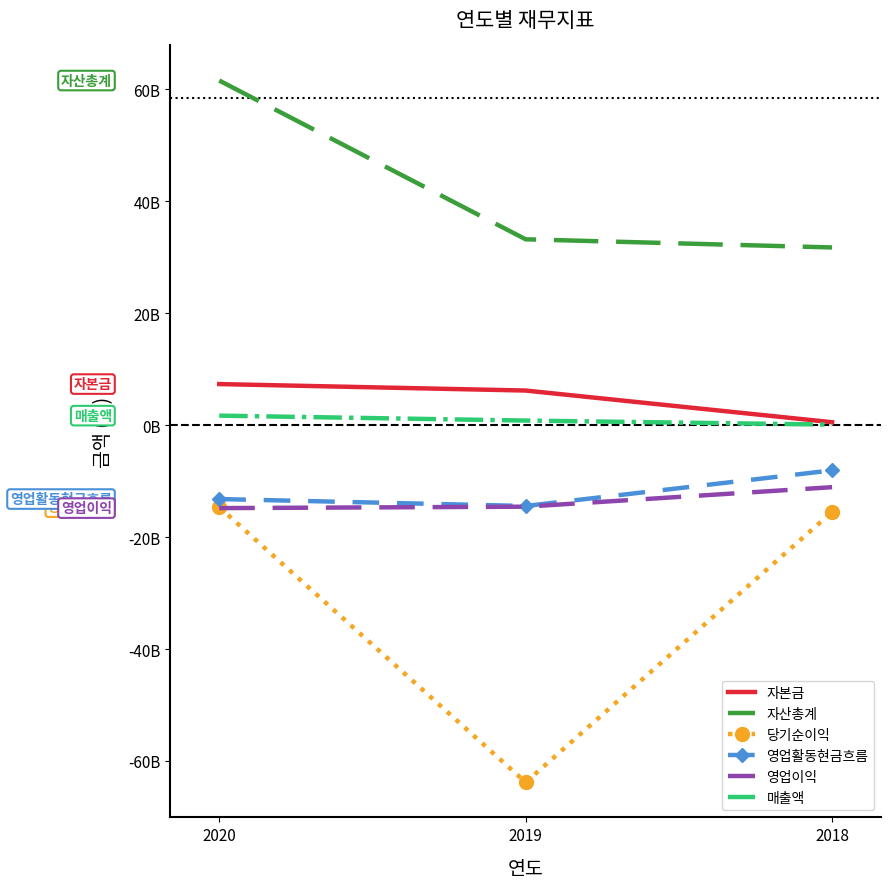

What is the sum of all 매출액 values?

2585647684